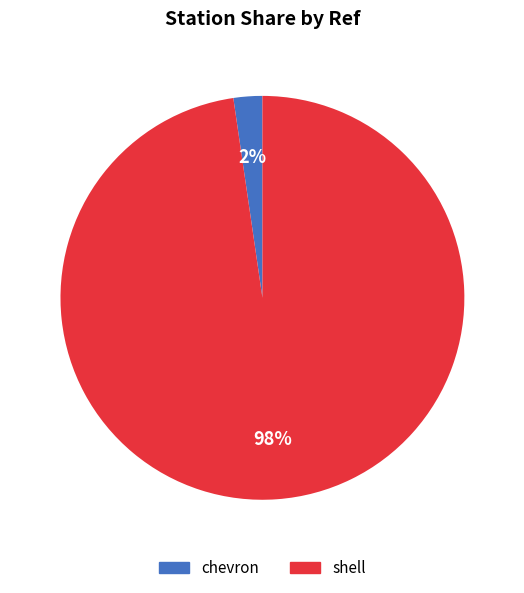

To the nearest percent, what is the average slice percentage?

50%